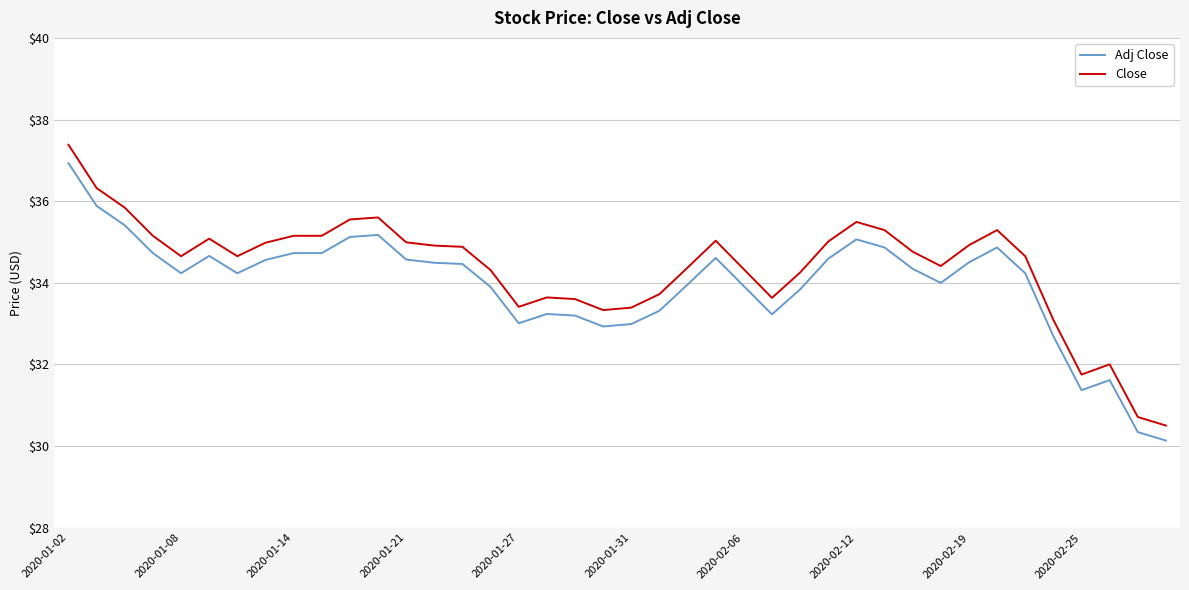

True or false: Adj Close and Close cross at least once.

False